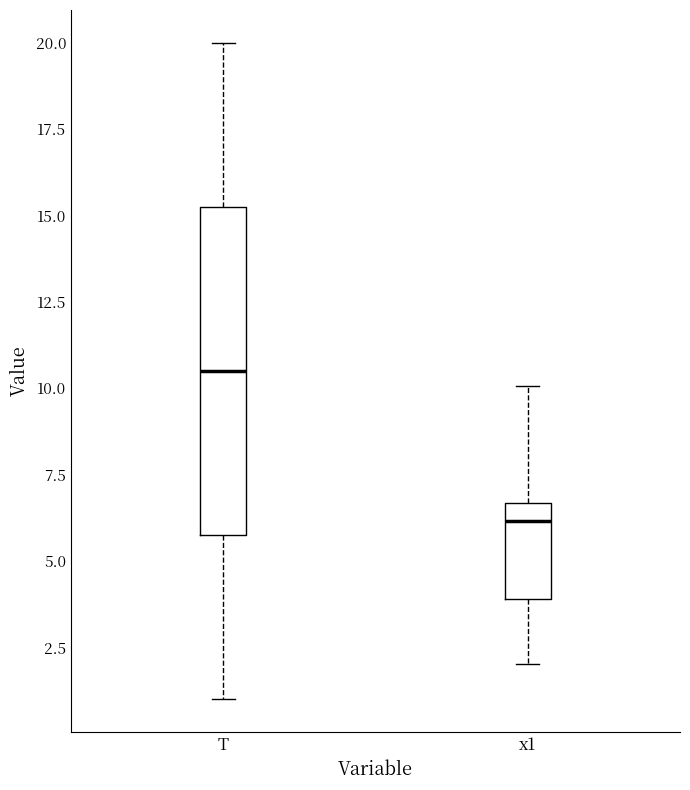

Reading left to right, transcribe this box plot: for each box, give where its median line is, the range the box spans, and where its two whiskers end, as read against the y-axis. The values are not printed on the chart, so give them approximately, as read against the axis.

T: median 10.5, box 6.0 to 15.5, whiskers 1.0 to 20.0
x1: median 6.0, box 4.0 to 6.5, whiskers 2.0 to 10.0